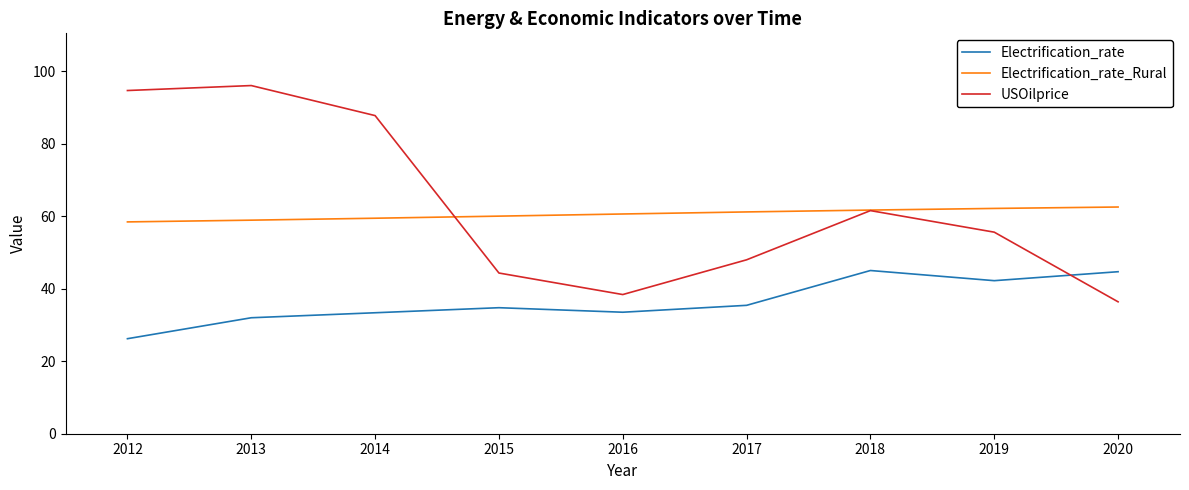

At which category does Electrification_rate reach its first local valley?

2016